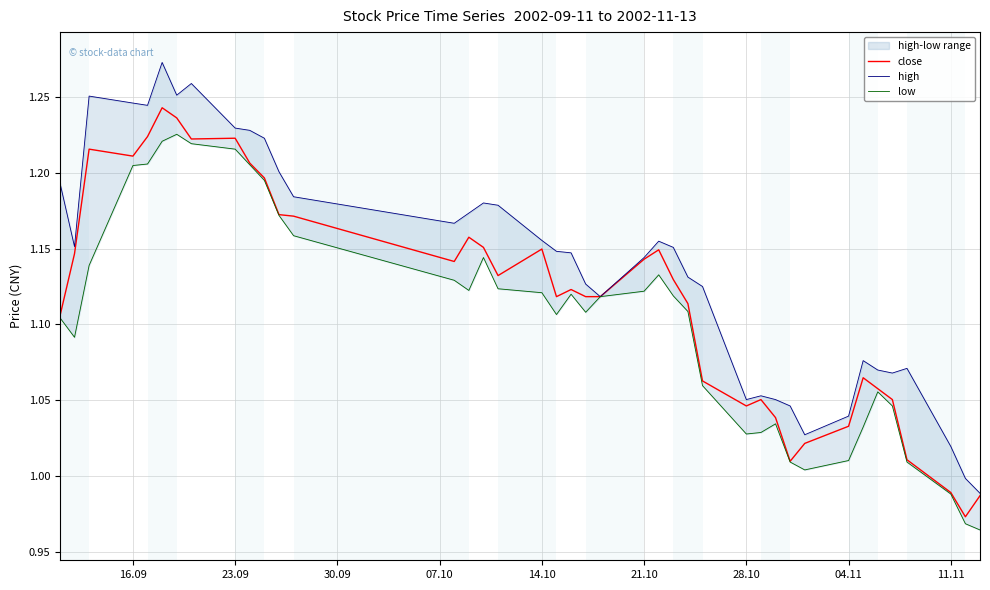

Does the chart have visible grid lines?

Yes